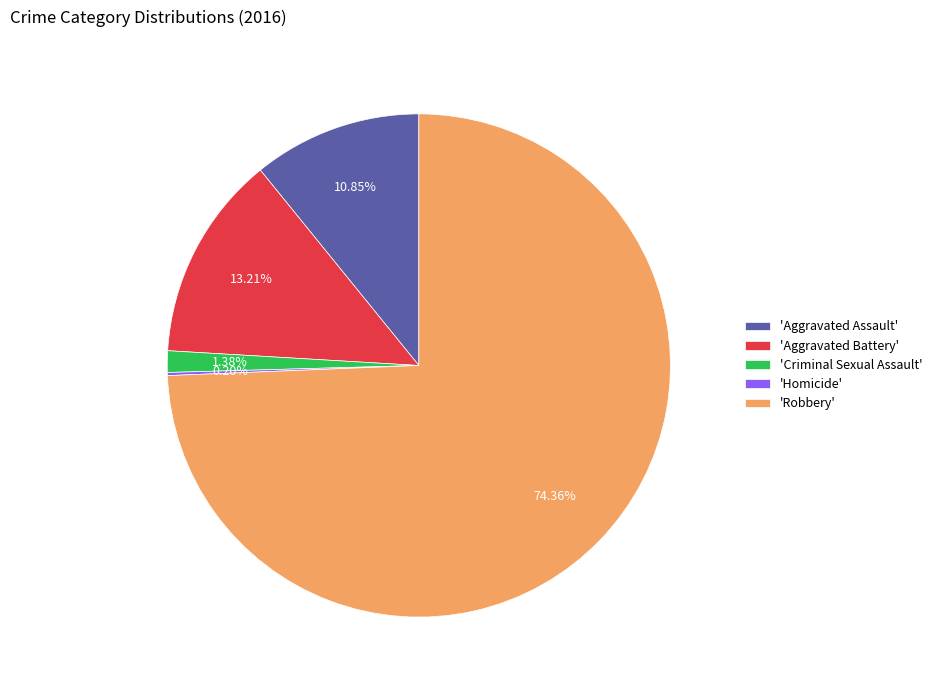

Which category has the biggest portion of the pie?

'Robbery'